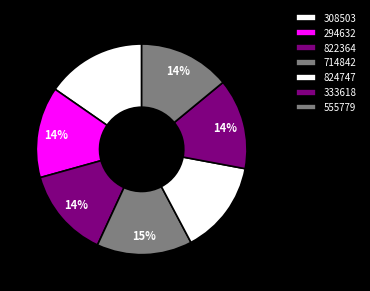

Is it true that 333618 is 24% of the pie?

False